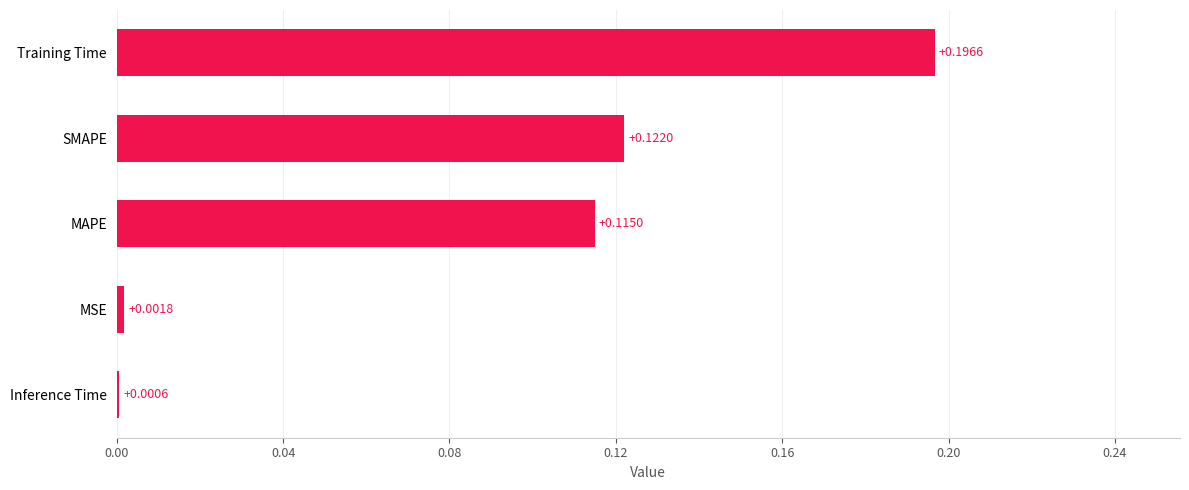

What is the change in value from Inference Time to MAPE?

+0.1